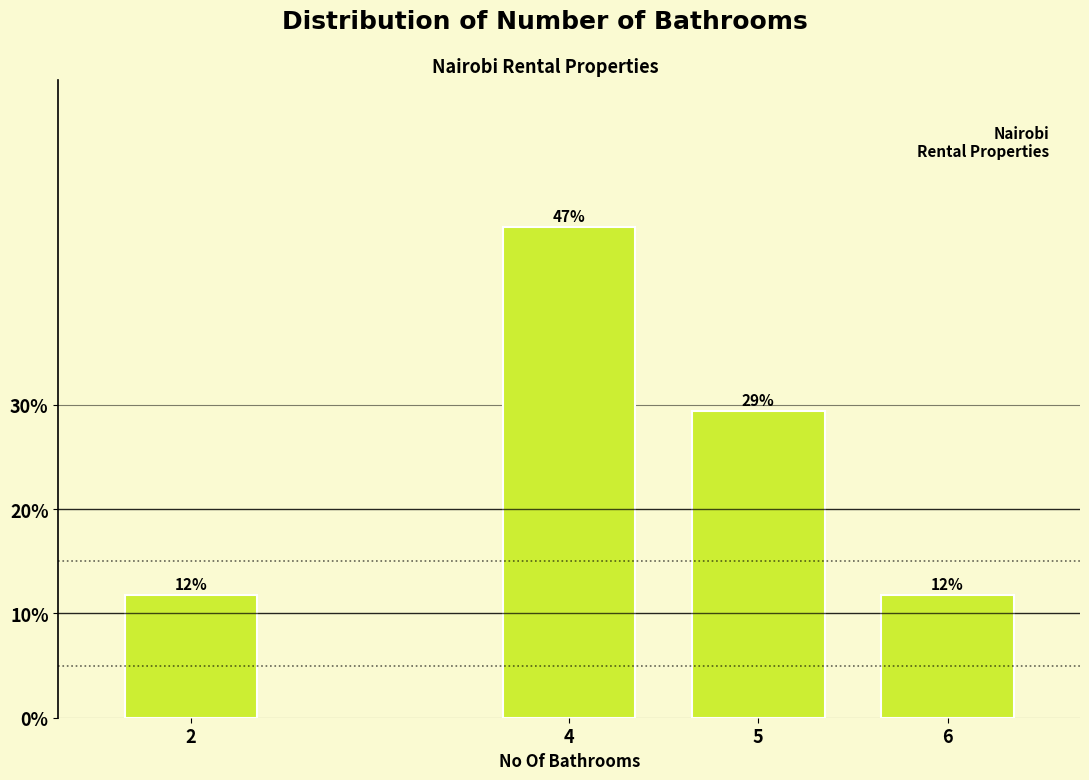

How many bars are there in total?

4